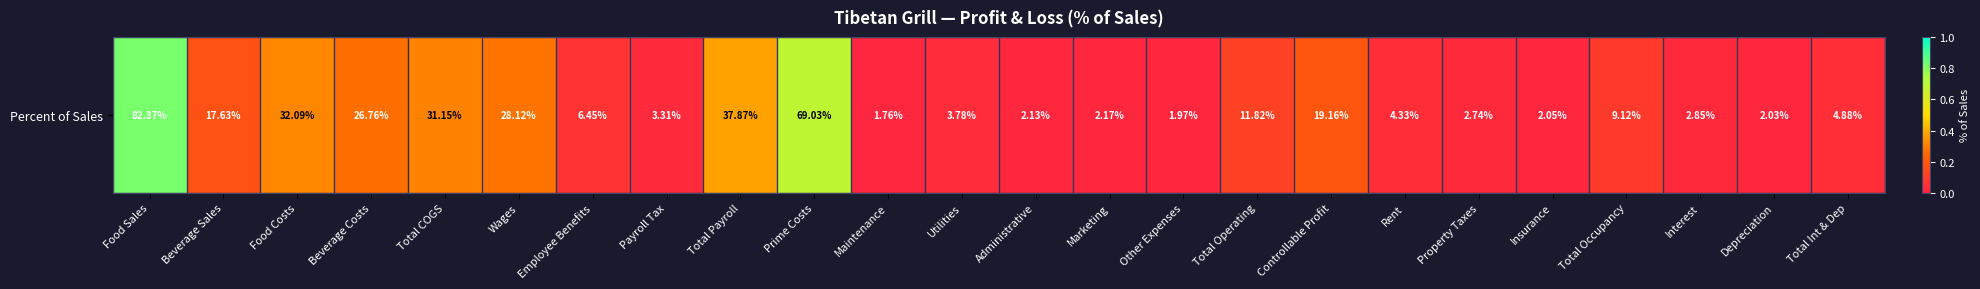

What is the average value?

0.2